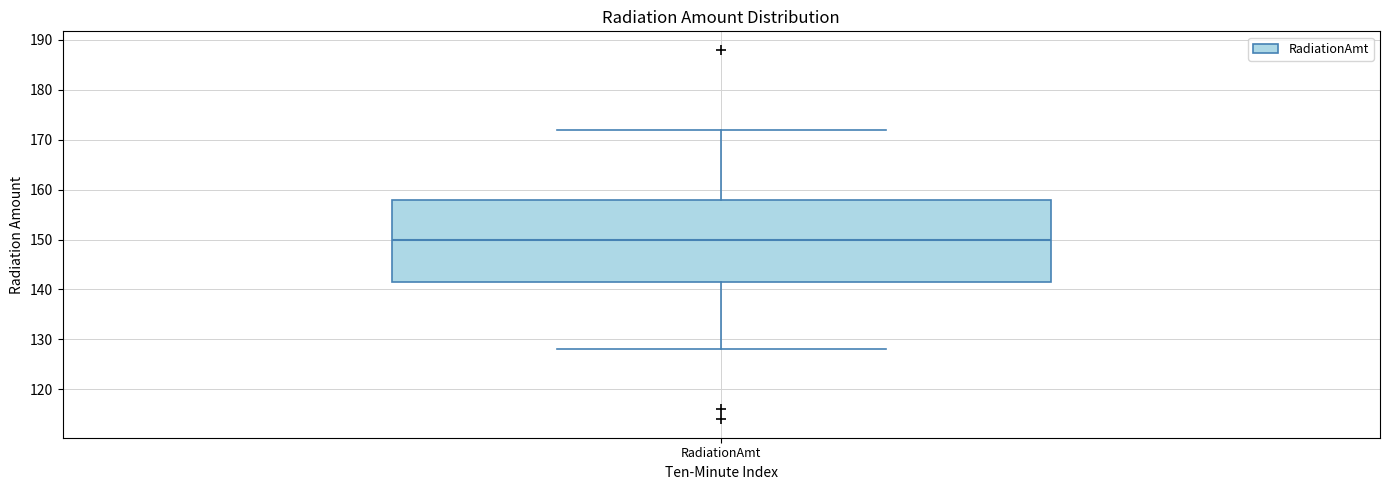

Where does the median line of the box for RadiationAmt sit on the y-axis? The values are not printed on the chart, so give them approximately, as read against the axis.

150